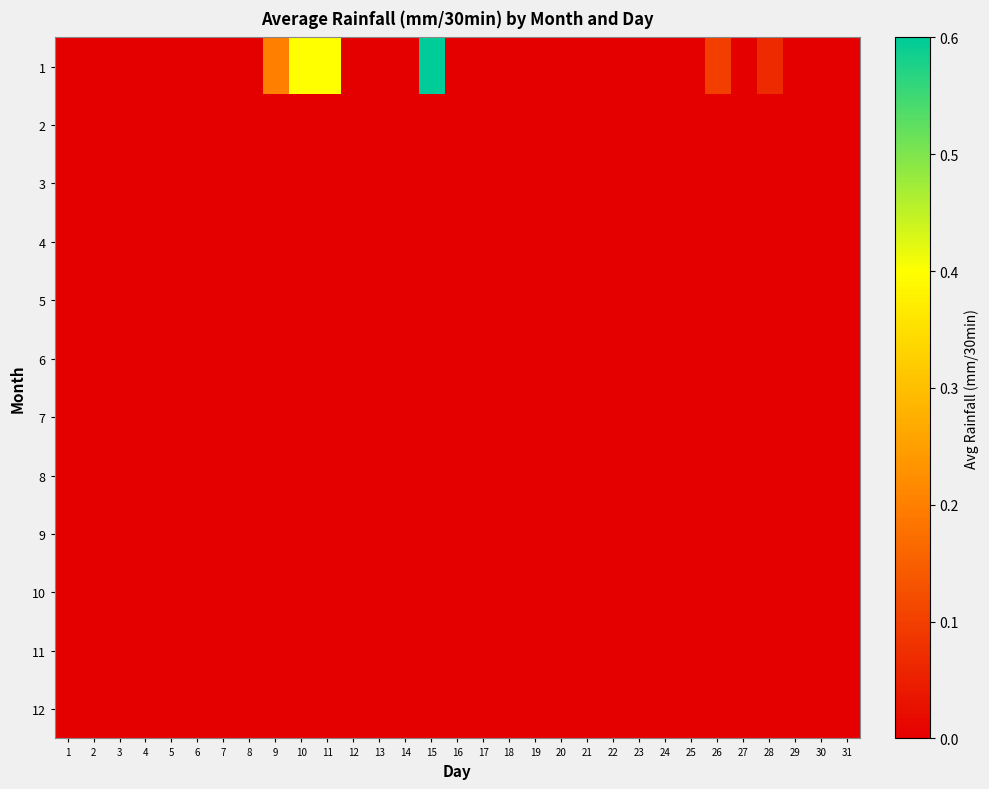

How many distinct data groups are displayed?

12